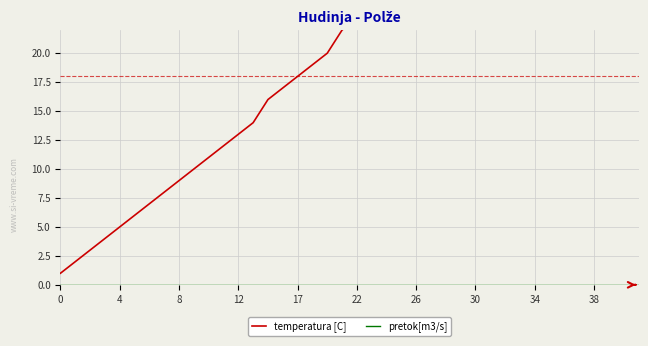

What is the label of the 23rd point from the right?

17